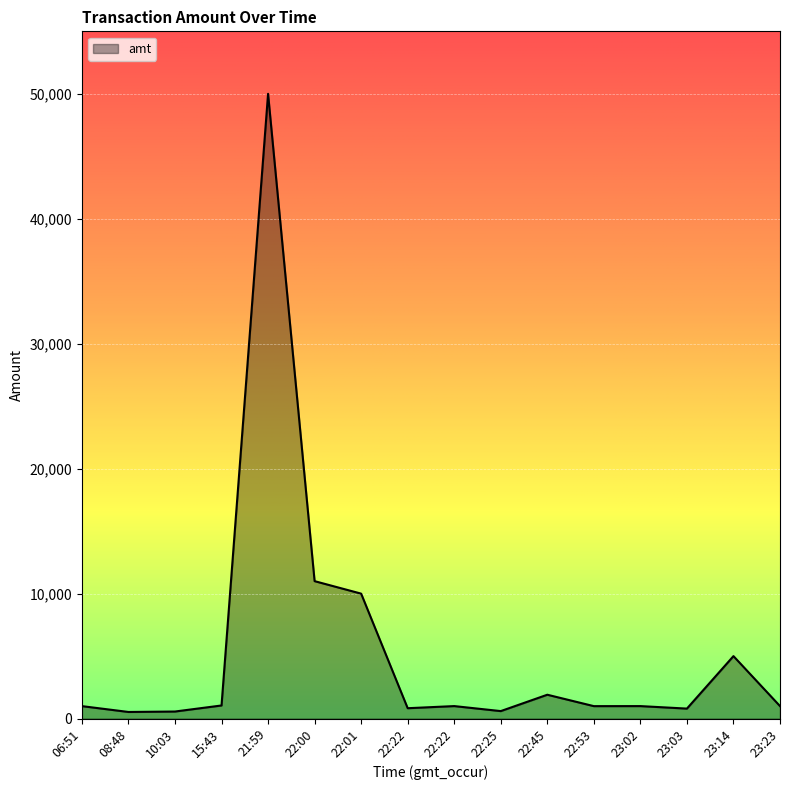

Does the chart display data point markers on the line(s)?

No